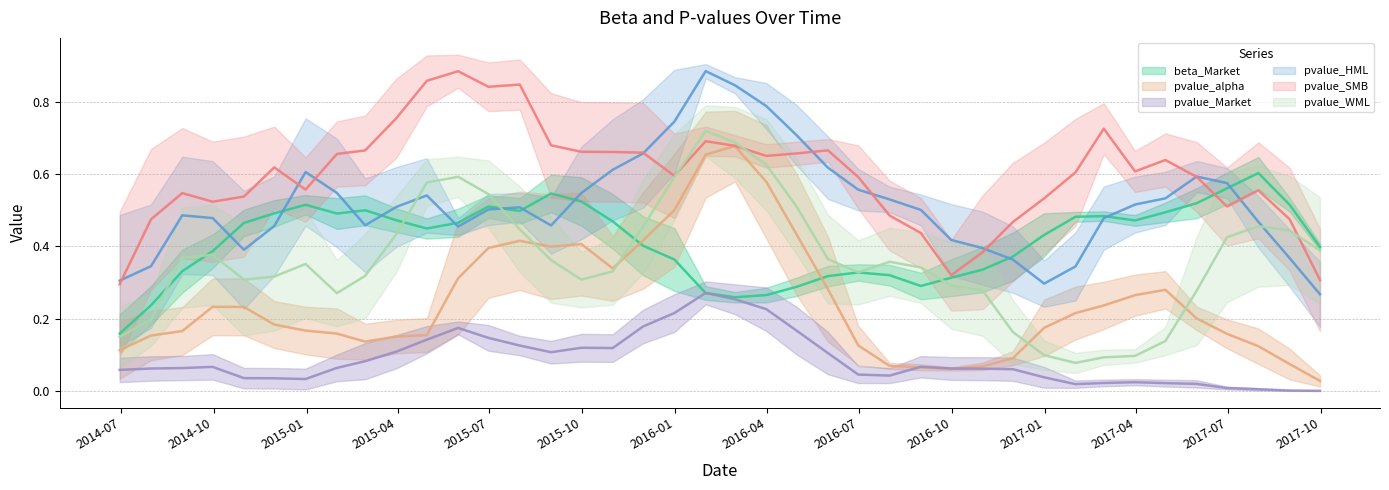

At which category does pvalue_alpha reach its first local valley?

2014-07-31